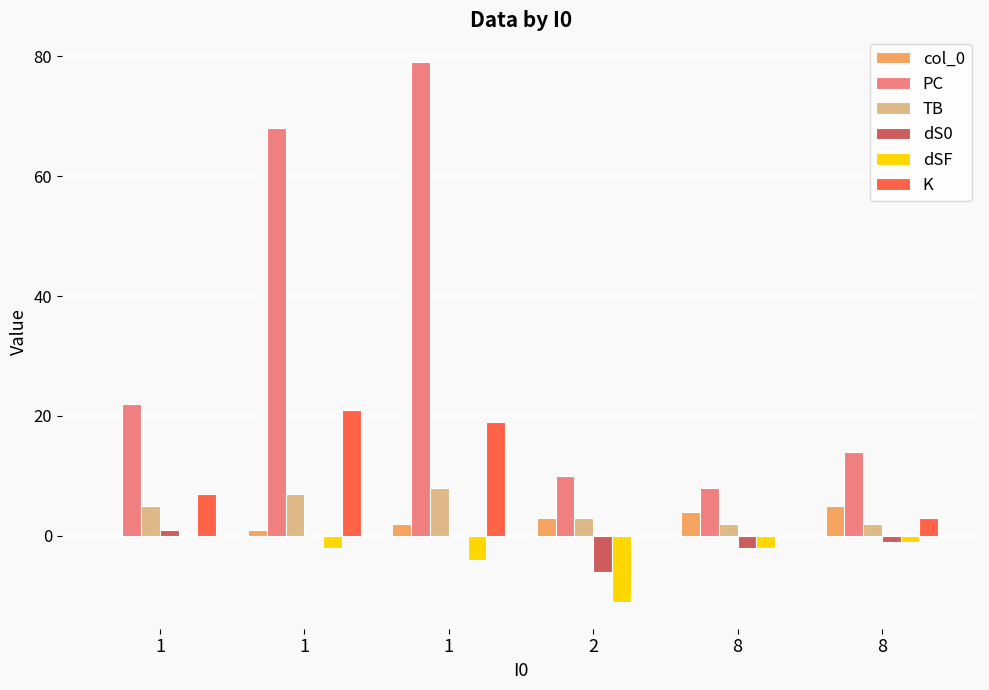

Are the bars grouped side by side (vs. stacked)?

Yes